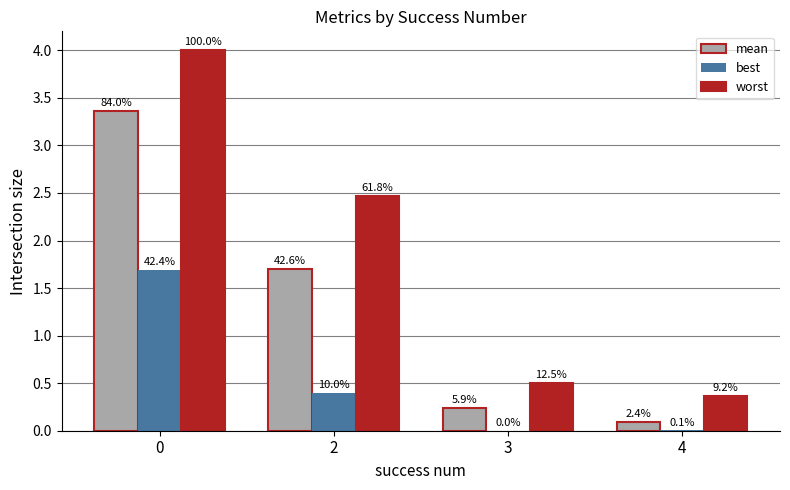

Which series has the largest range (max minus min)?

worst